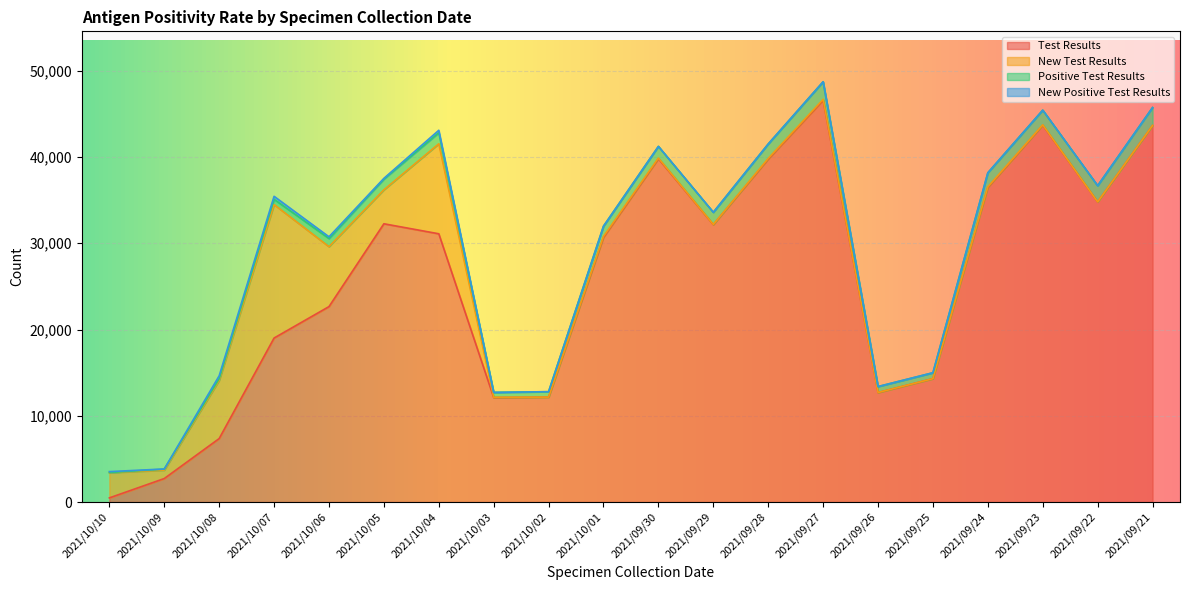

What is the maximum value for Test Results?

46579